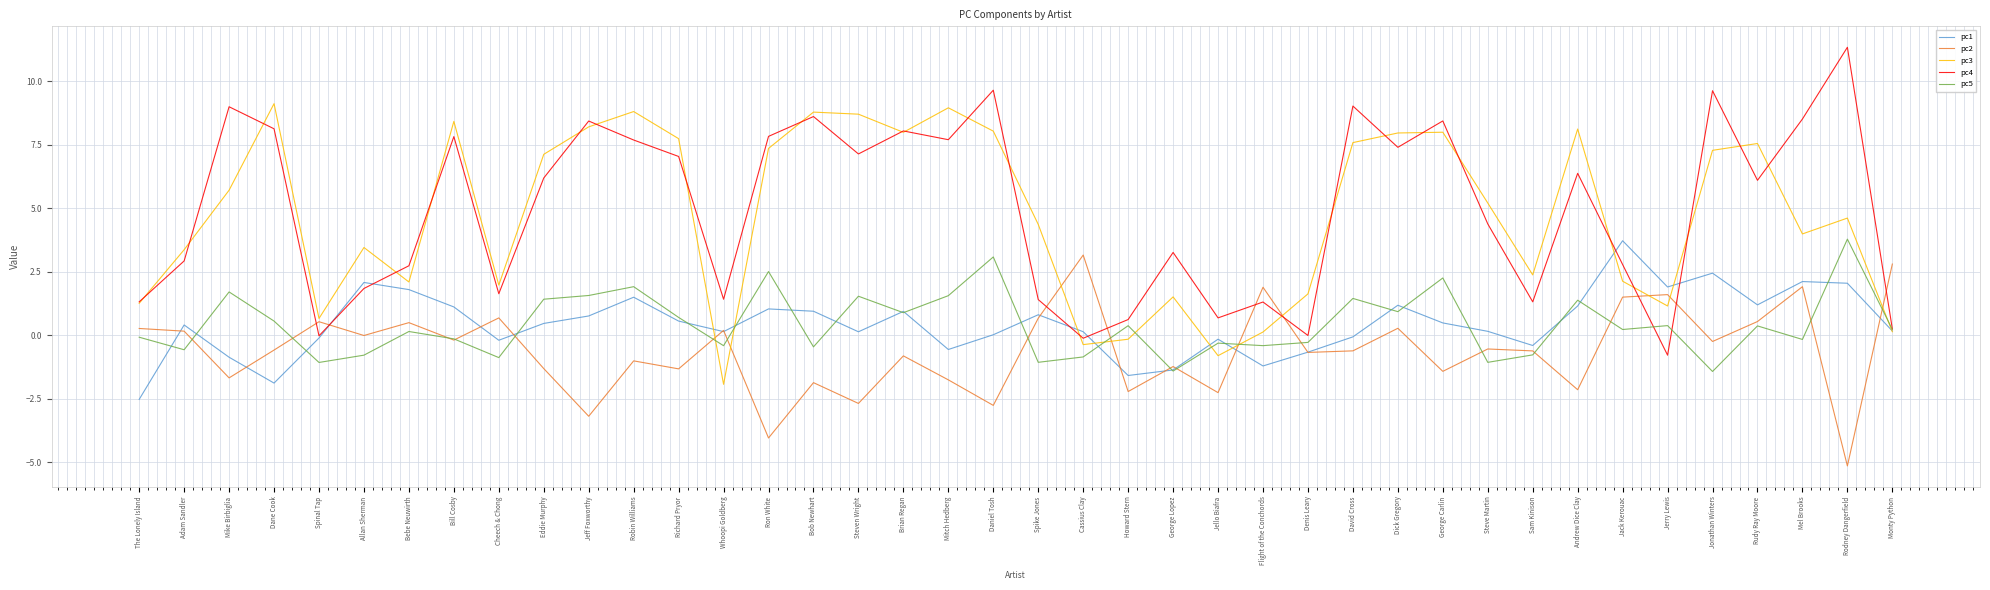

What is the difference between the second highest and minimum values in the pc1 series?

5.0